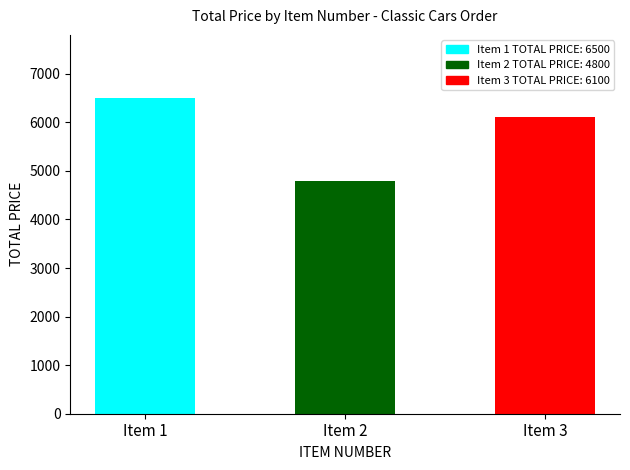

The chart shows a value of 9721 at Item 3. True or false?

False